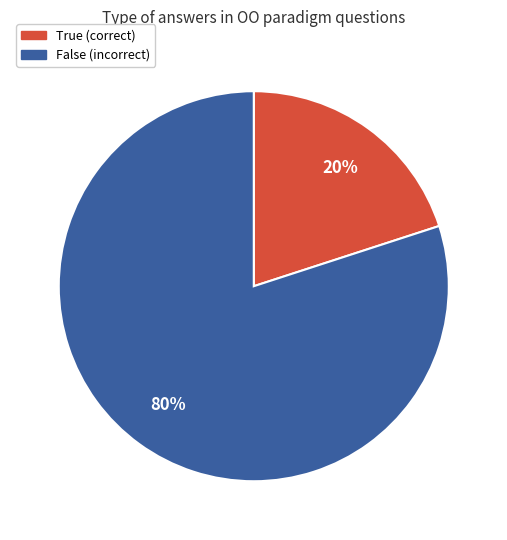

To the nearest percent, what is the difference between the largest and smallest slice percentages?

60%